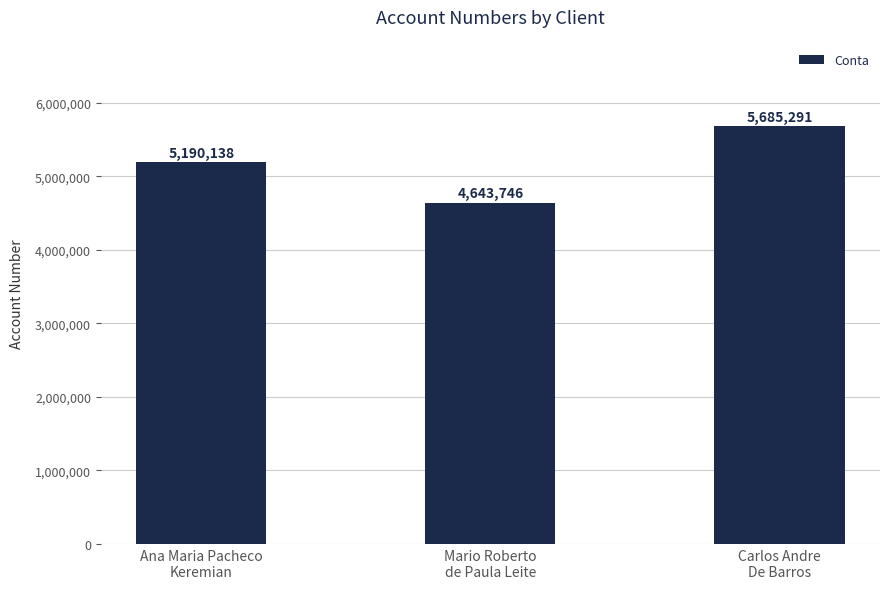

Which has a higher value, Ana Maria Pacheco
Keremian or Mario Roberto
de Paula Leite?

Ana Maria Pacheco
Keremian